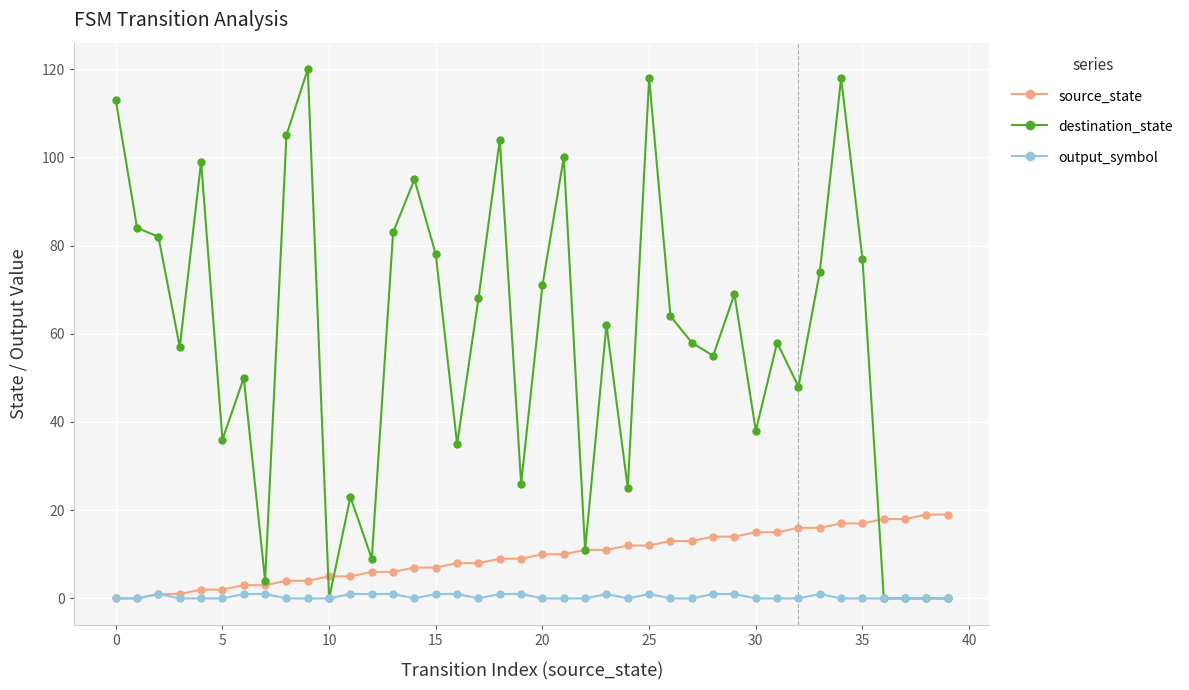

Which series has the largest total across all categories?

destination_state